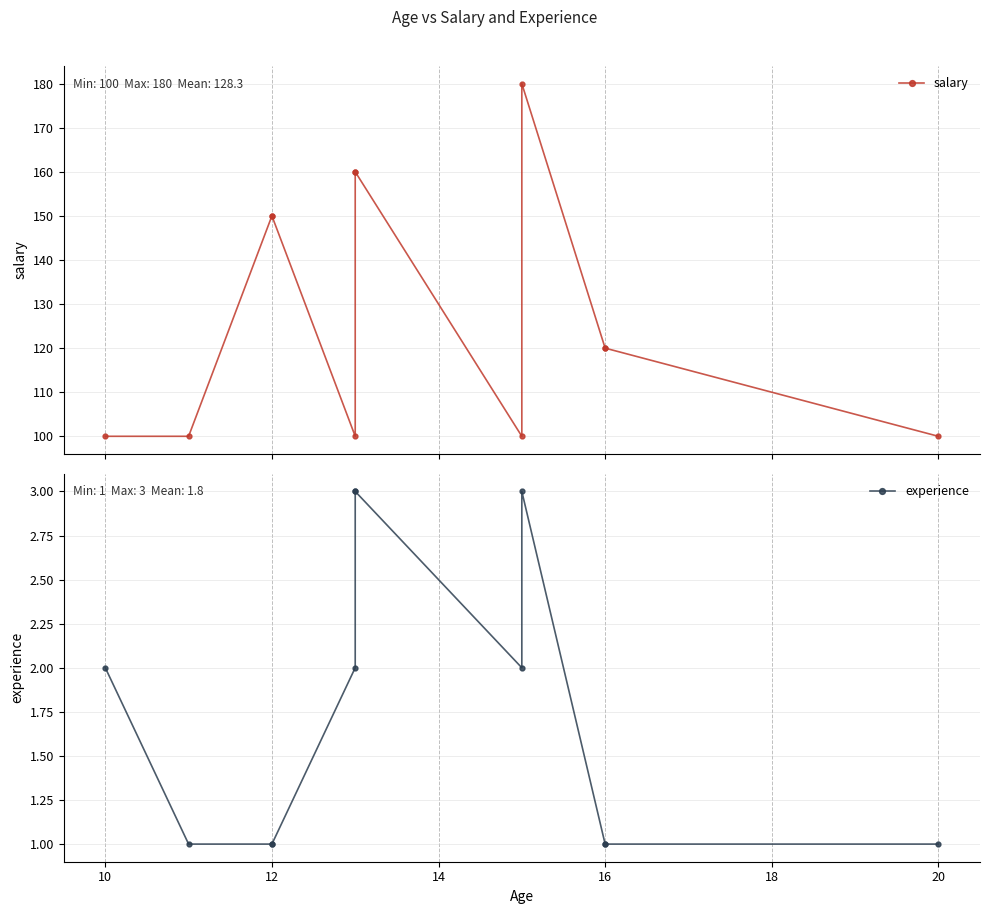

At 10, list the series in order from smallest to largest.

experience, salary